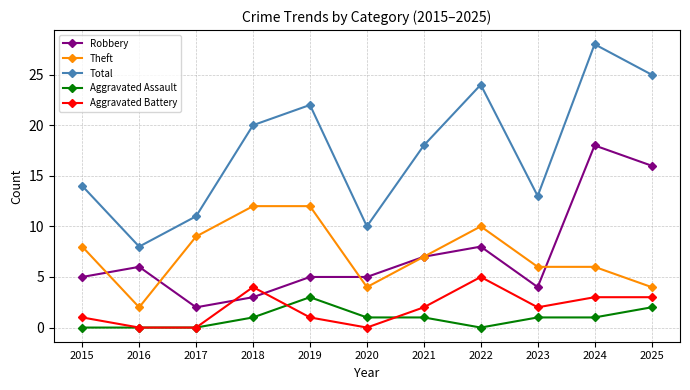

What are all the series names shown in the legend?

Robbery, Theft, Total, Aggravated Assault, Aggravated Battery